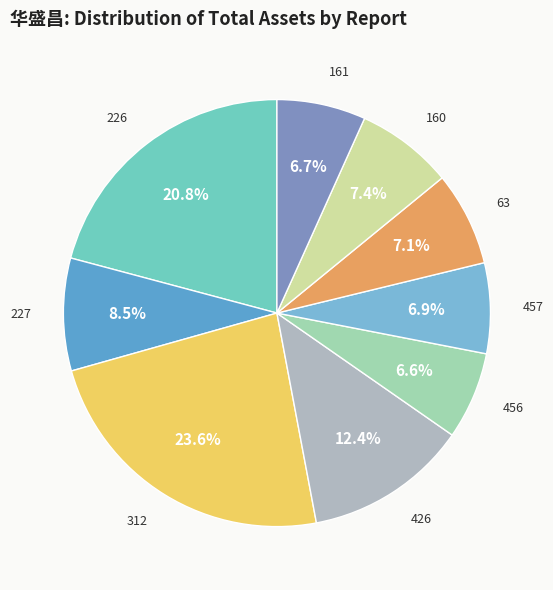

Is there any slice that represents more than half of the pie?

No